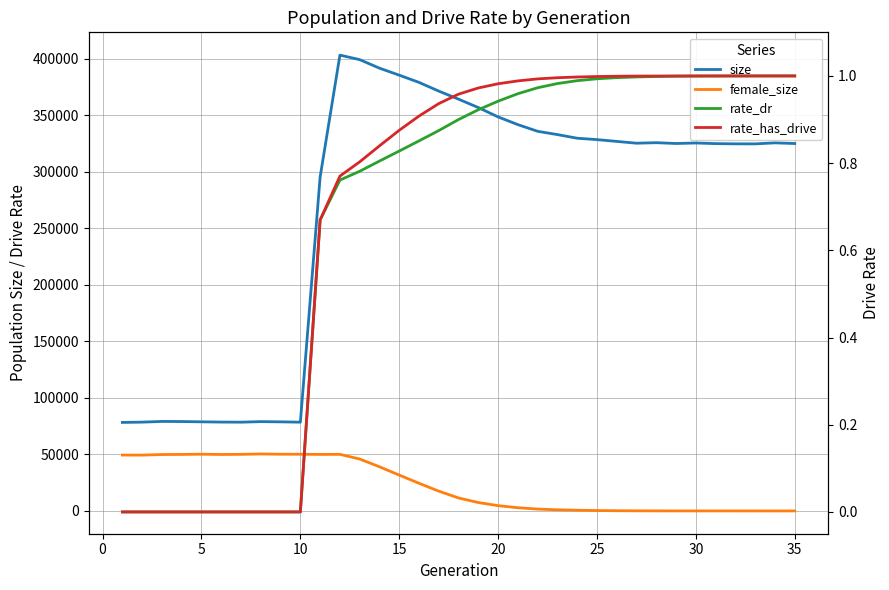

What is the difference between the second highest and minimum values in the rate_has_drive series?

1.0